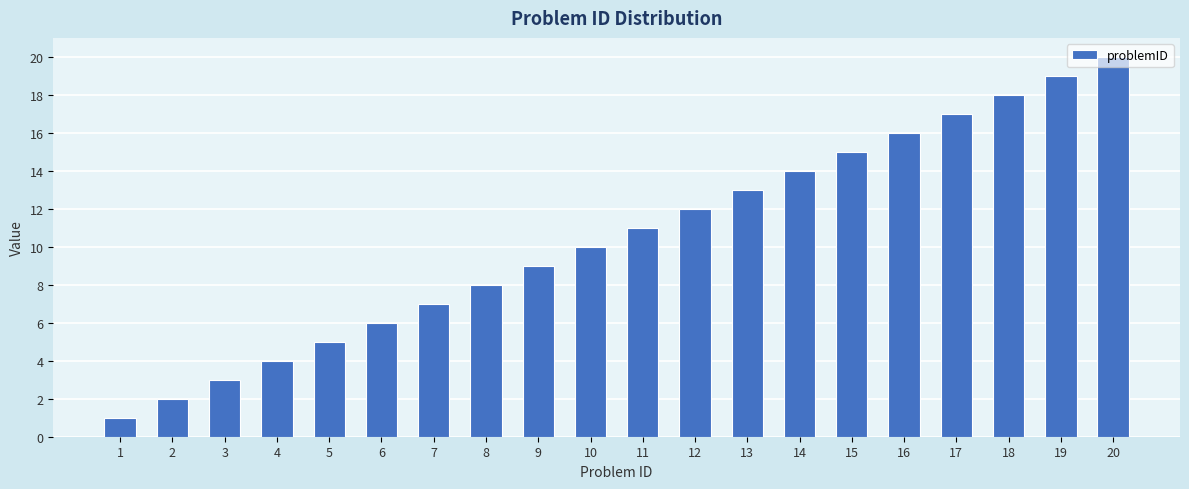

What is the difference between the maximum and minimum values?

19